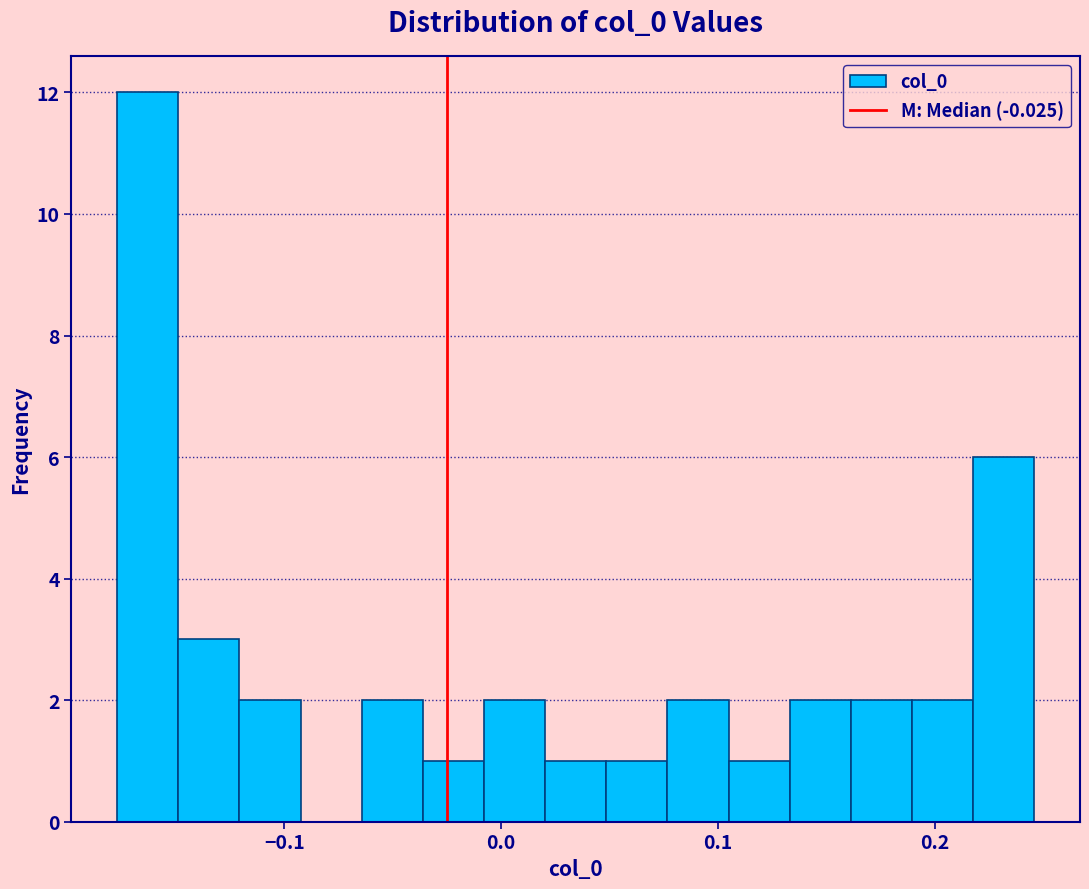

Read against the x-axis, roughly where is the centre of the tallest bar?

-0.16